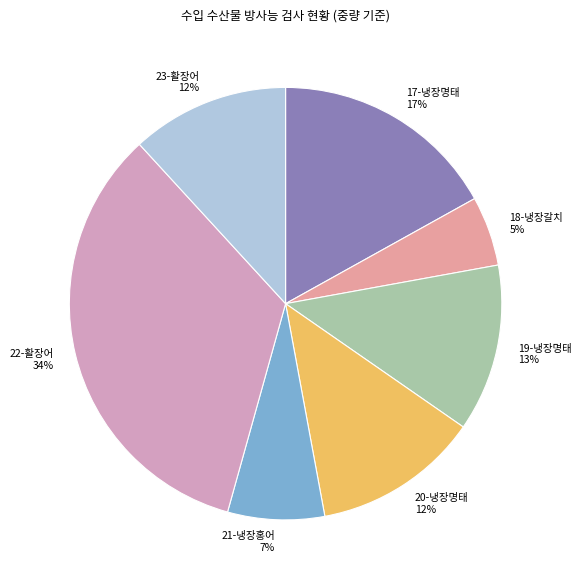

Is there any slice that represents more than half of the pie?

No